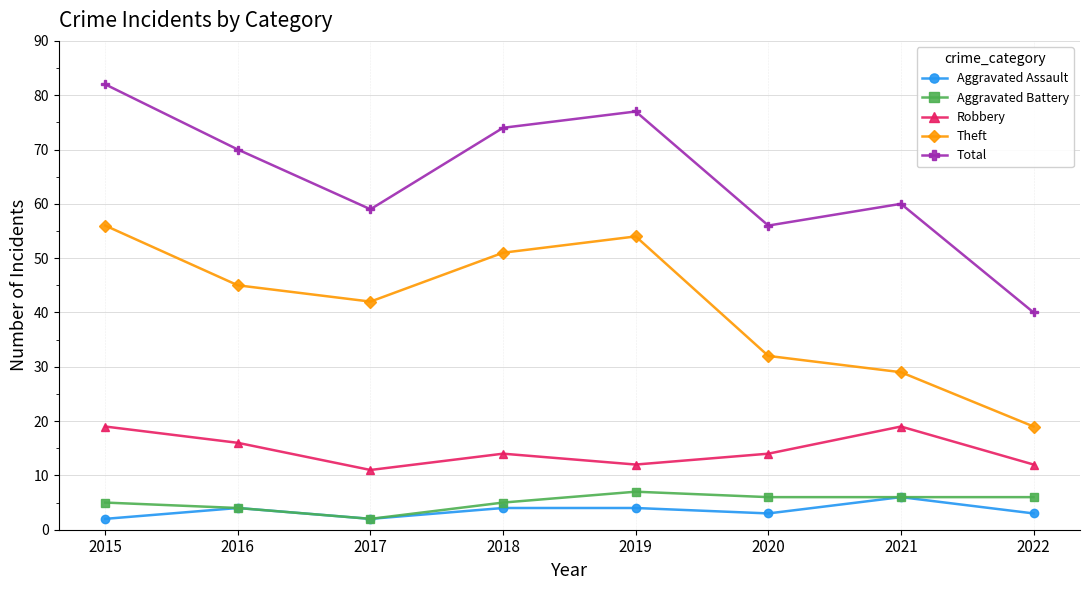

At which category is the sum across all series the highest?

2015